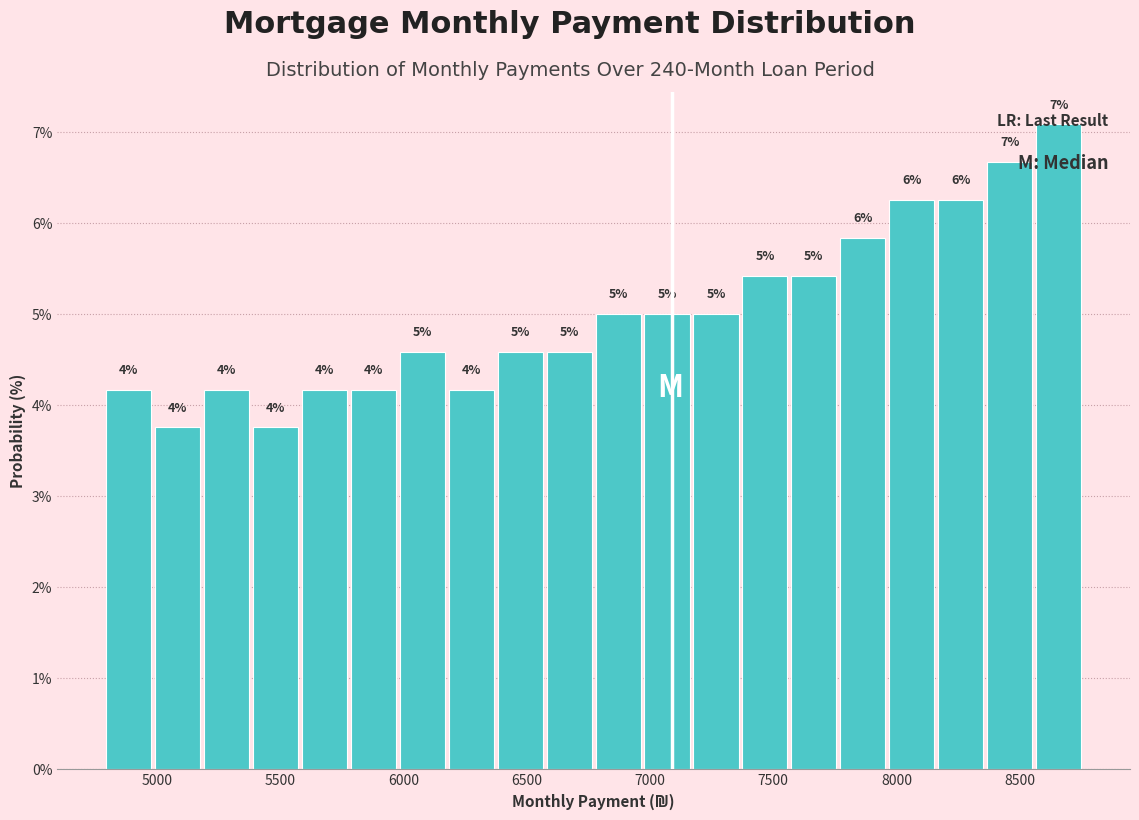

Read against the x-axis, roughly where is the centre of the tallest bar?

8650